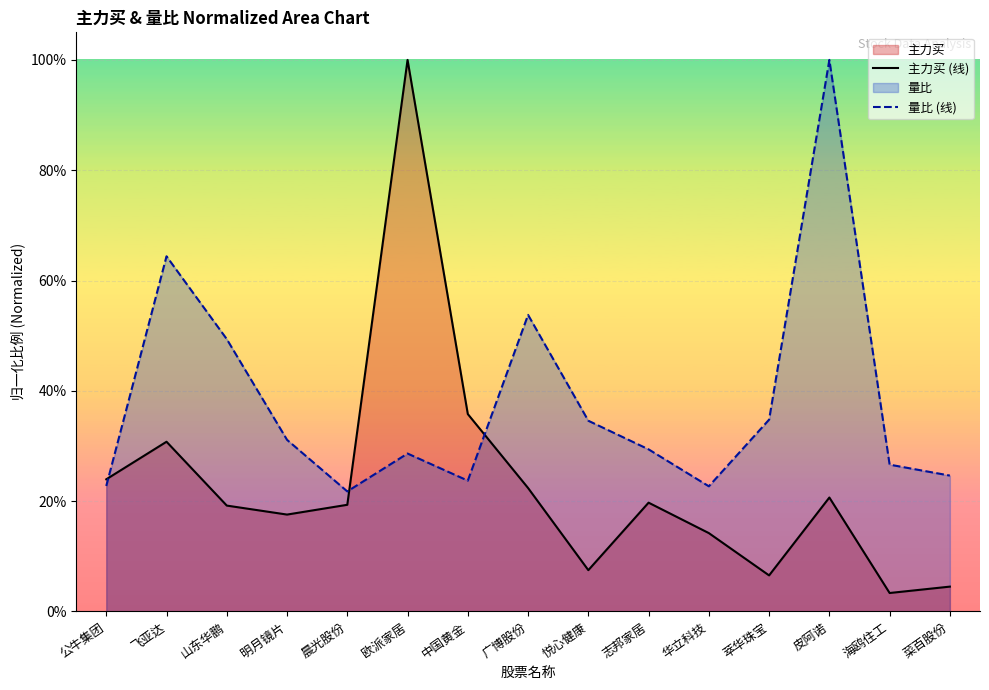

What is the label of the 5th point from the left?

晨光股份